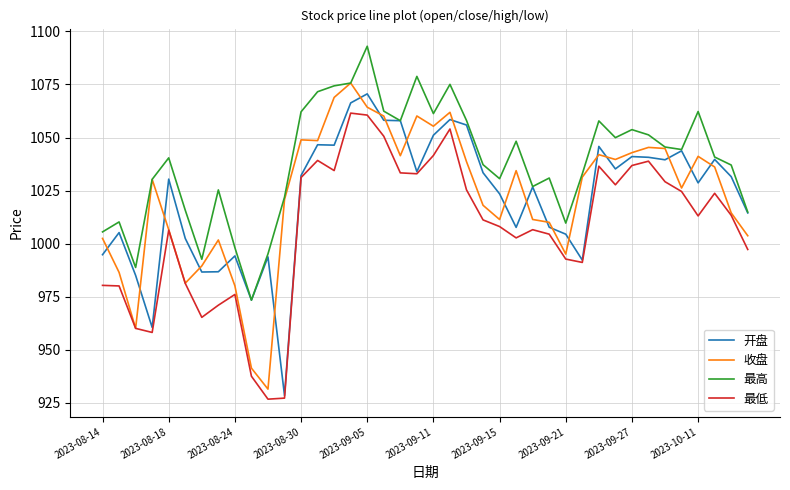

True or false: 最高 and 最低 intersect in this chart.

False